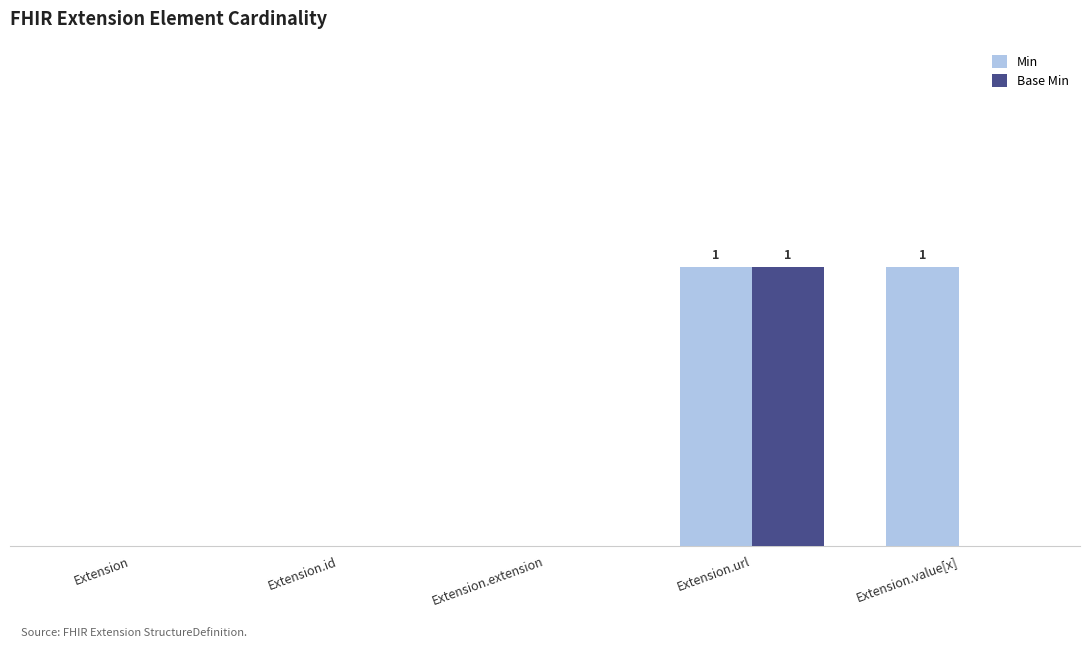

Which series has the widest spread of values?

Min